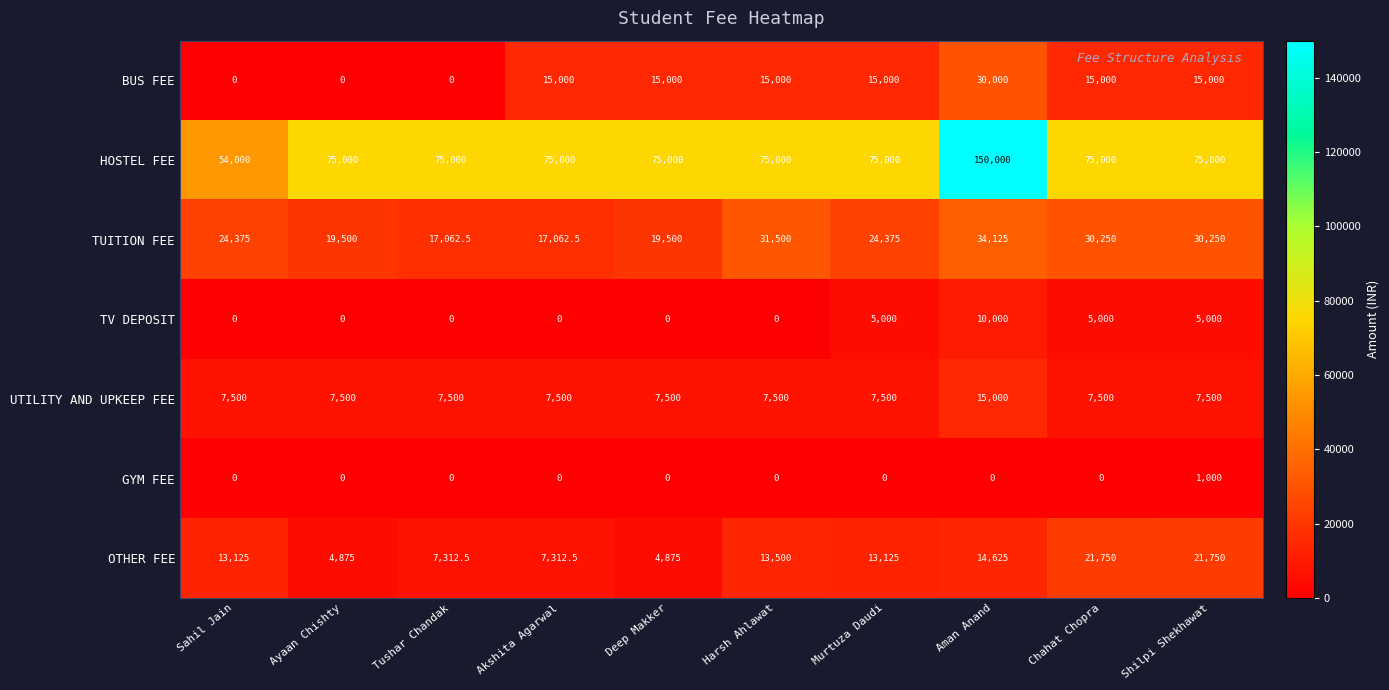

What is the lowest value of the UTILITY AND UPKEEP FEE series?

7500.0